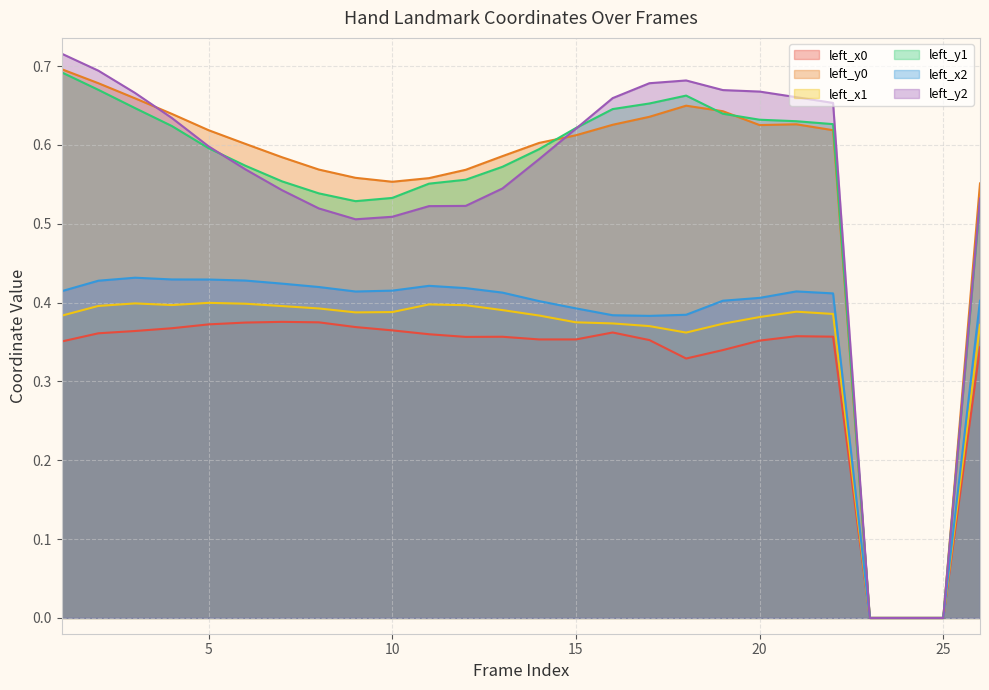

True or false: left_y1 and left_x0 cross at least once.

False